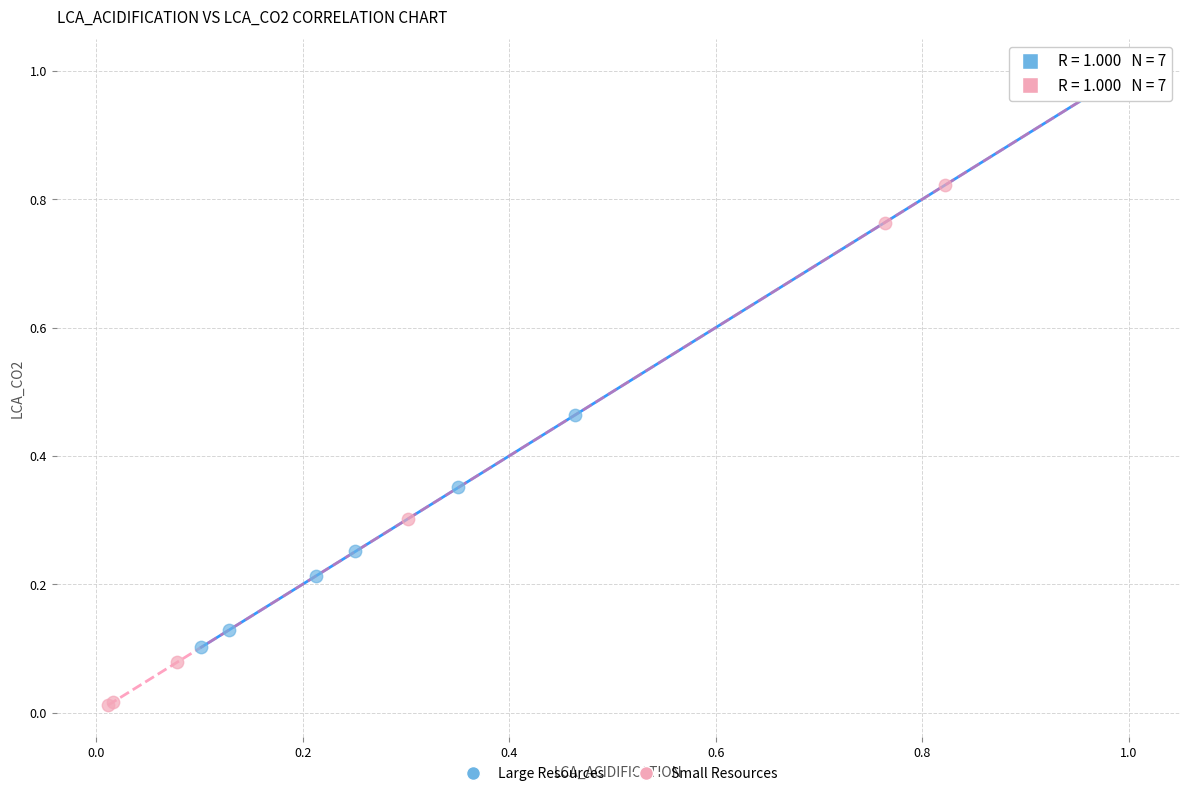

Which series has the largest Y range (max minus min)?

Small Resources